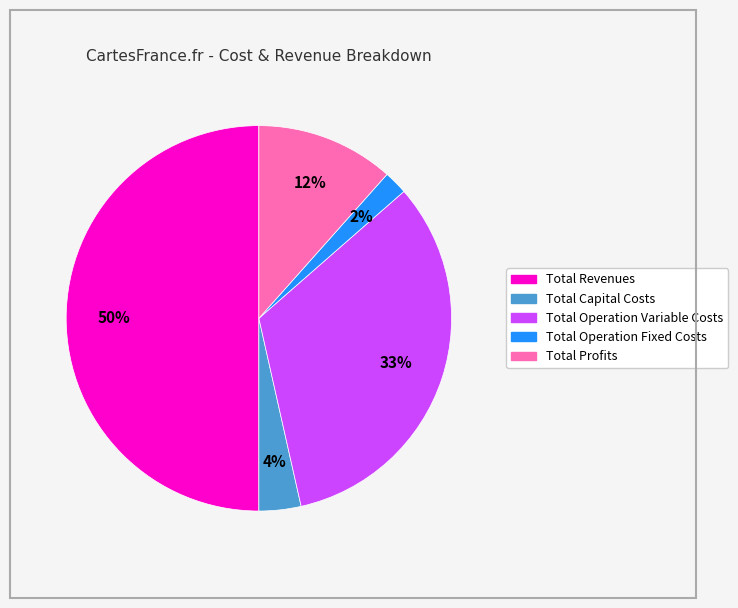

To the nearest percent, what percentage of the pie is Total Capital Costs?

4%